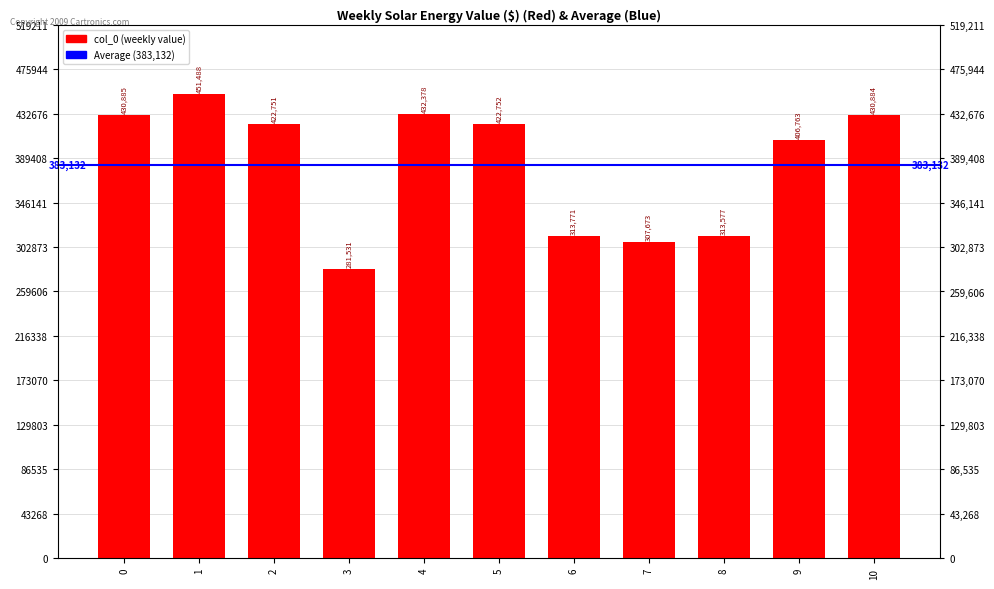

Is it true that the value at 1 is 248574?

False